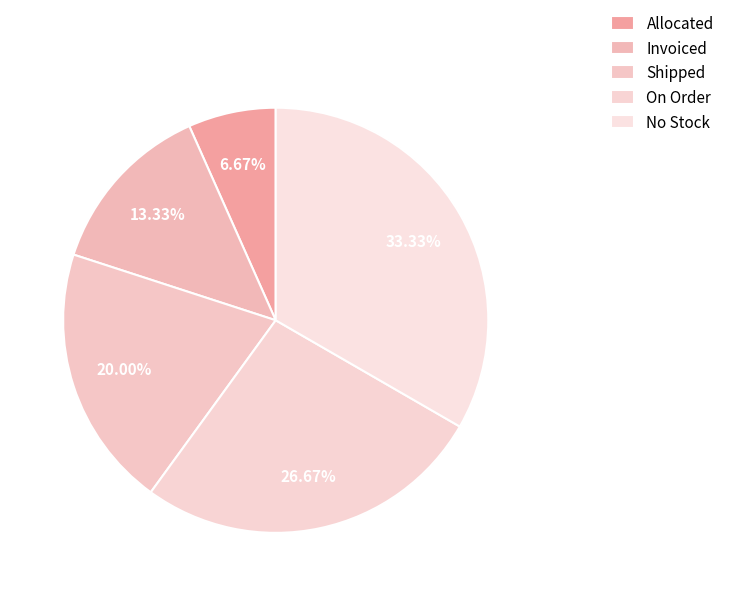

What is the smallest slice in the pie chart?

Allocated